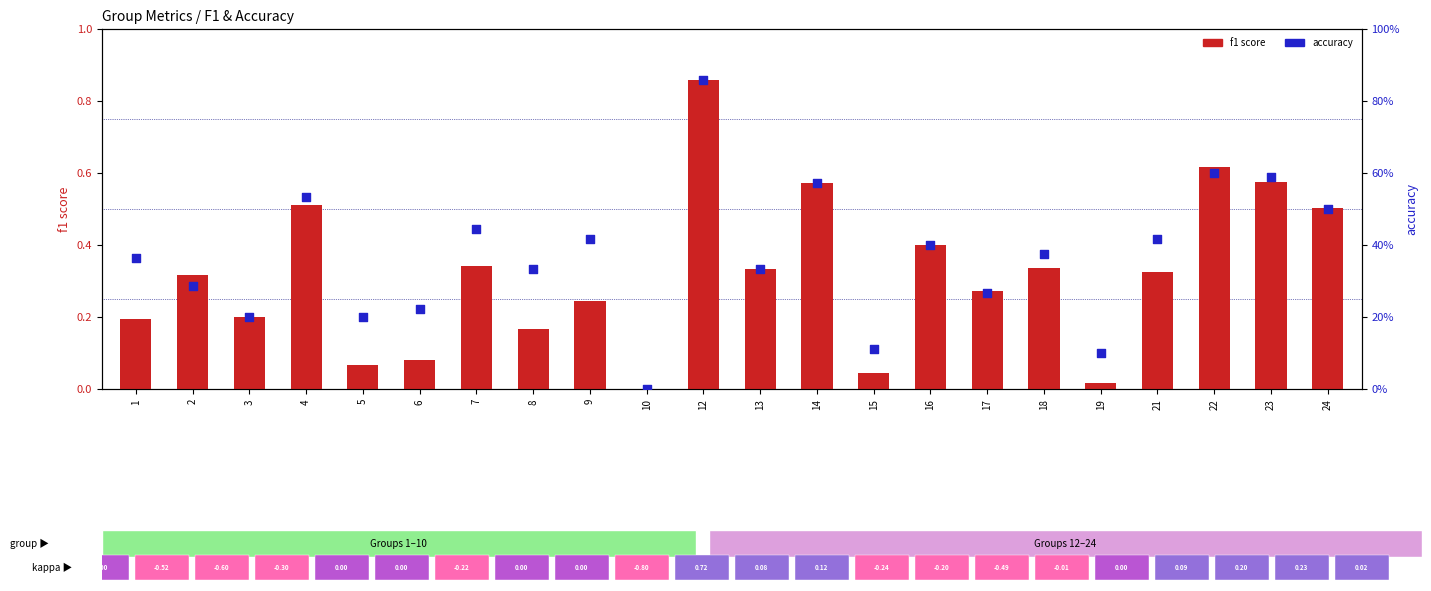

Which series has the widest spread of Y values?

f1 score